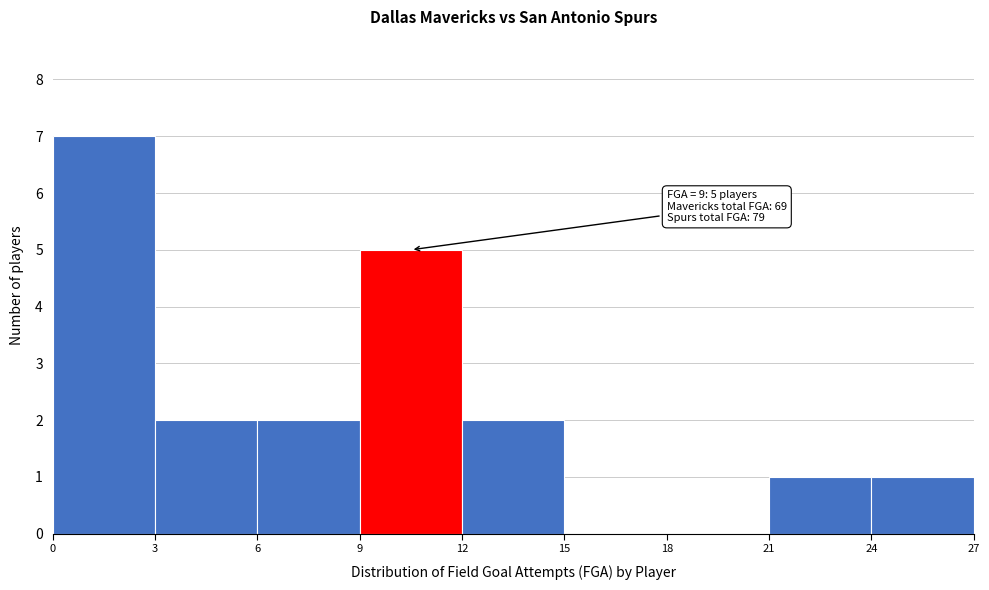

Which range on the x-axis has the tallest bar?

0 to 3